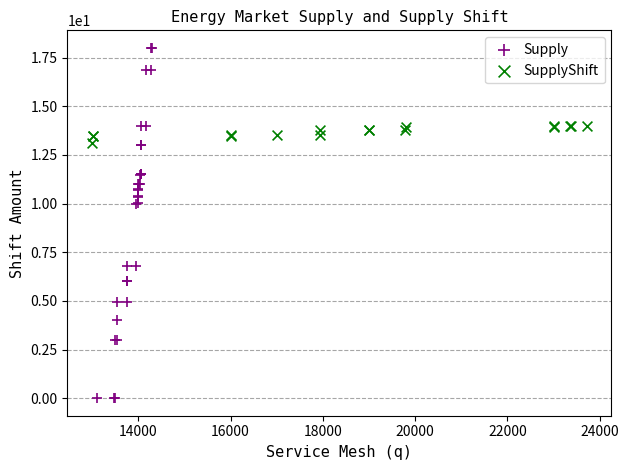

Which series has the largest Y range (max minus min)?

Supply